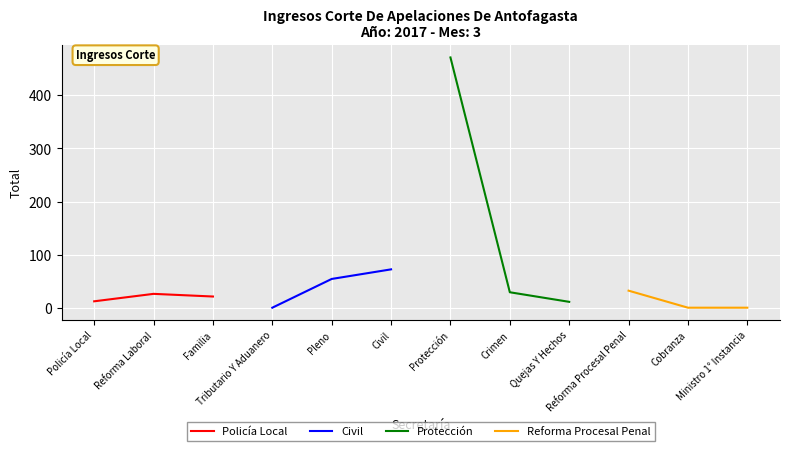

What is the greatest value displayed?

471